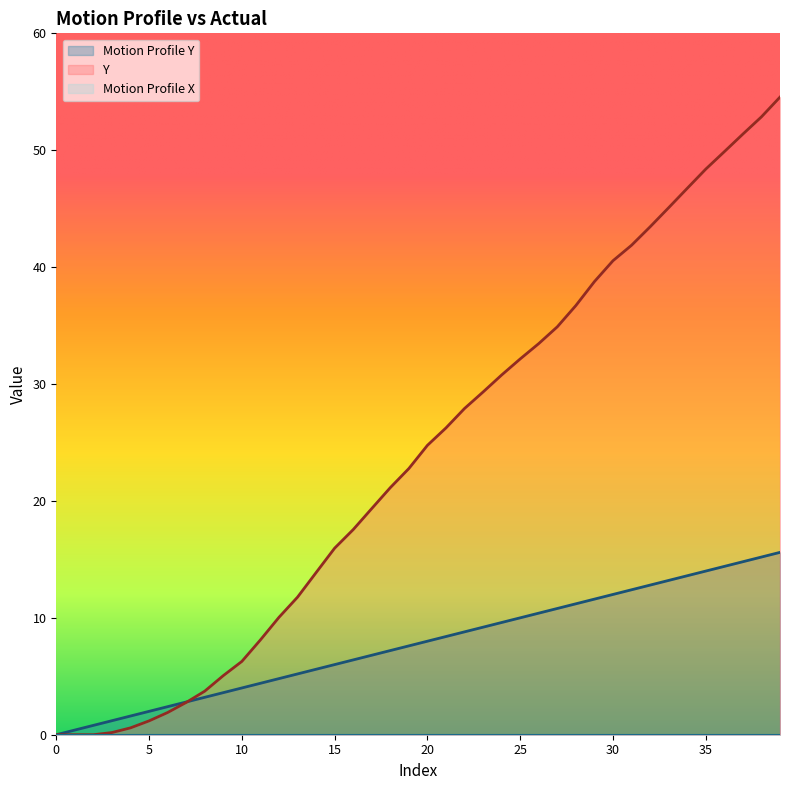

The Motion Profile Y series shows 7.1 at 12. True or false?

False